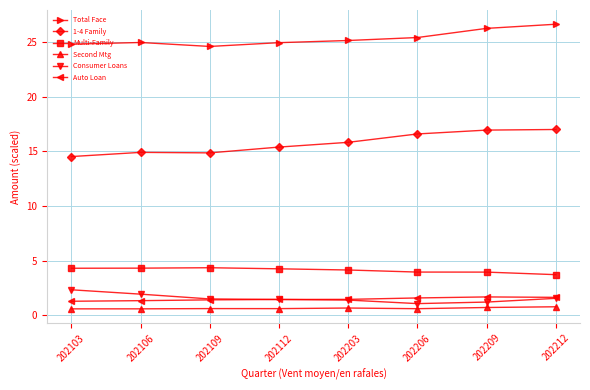

How many categories are shown in the chart?

8